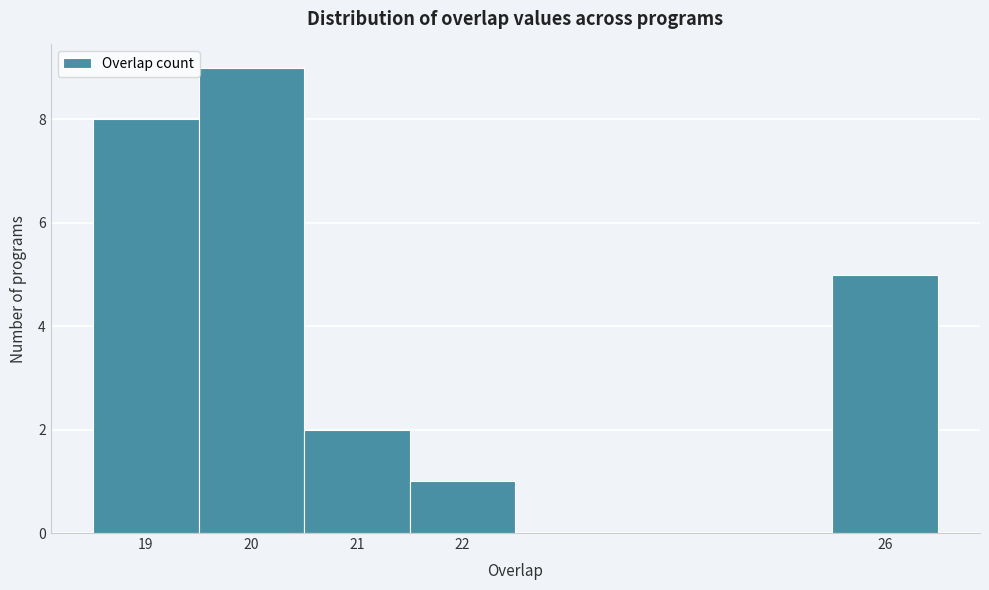

What is the height of the bar covering 19.5 to 20.5 on the x-axis? The values are not printed on the chart, so give them approximately, as read against the axis.

9